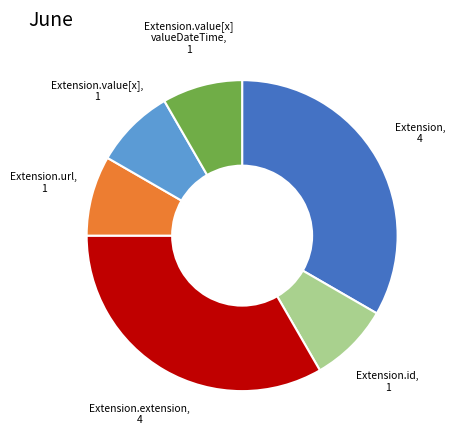

Is there any slice that represents more than half of the pie?

No